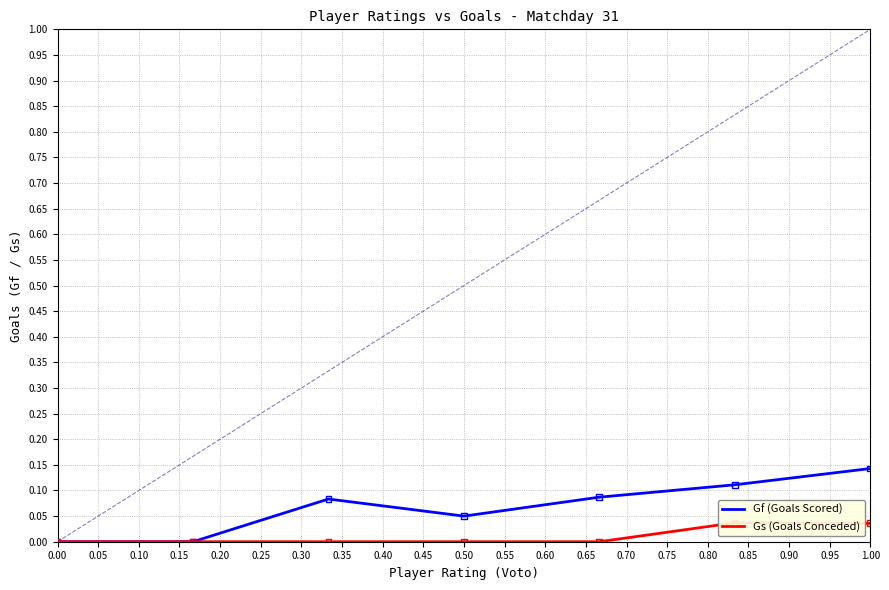

Which series has the largest total across all categories?

Gf (Goals Scored)